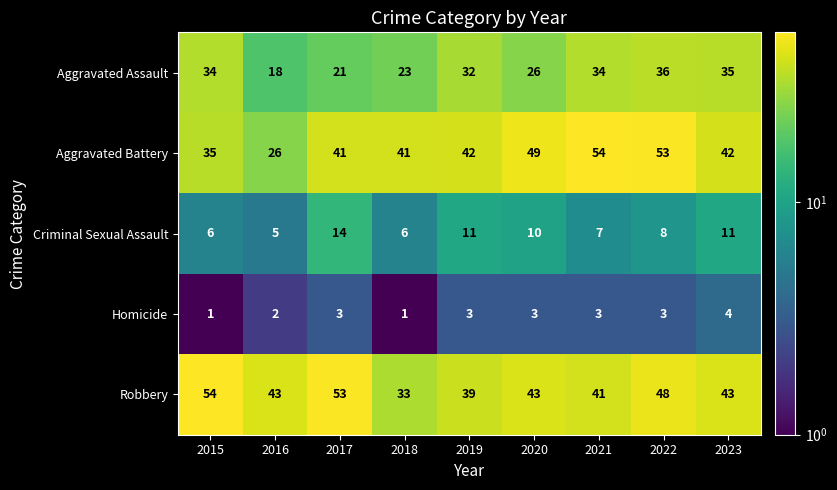

At which label does Robbery first exceed 43?

2015